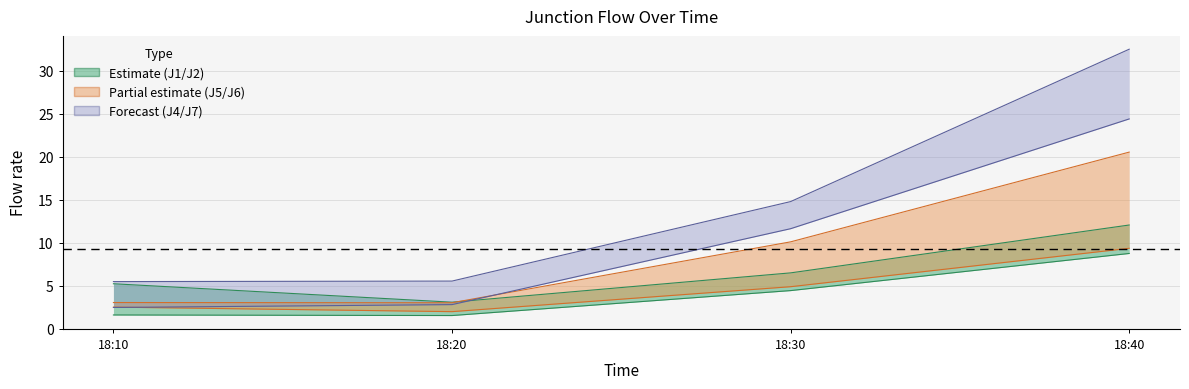

Where is J1 nearest to the value 7?

18:30